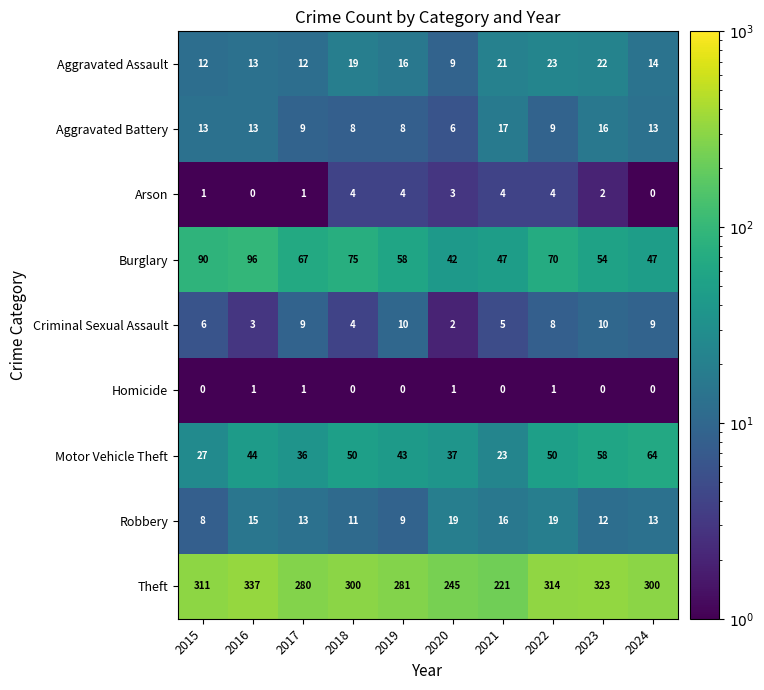

Which series has the largest range (max minus min)?

Theft